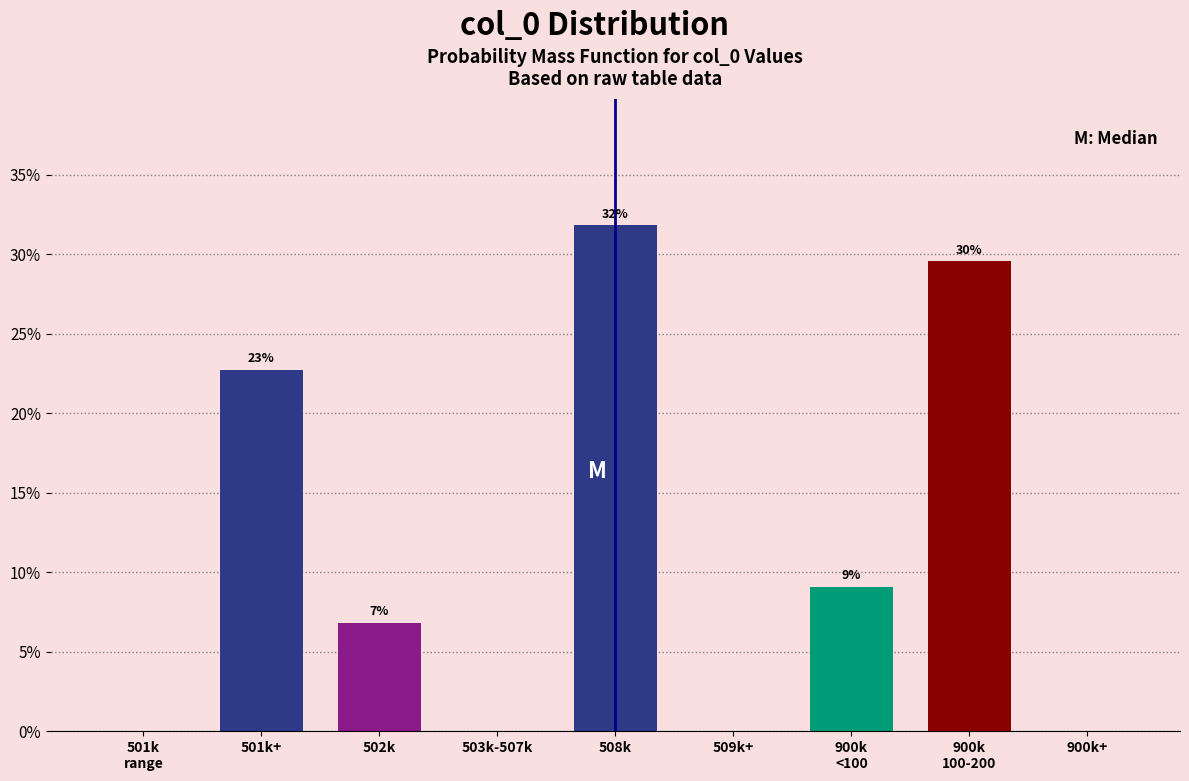

Are the bars horizontal?

No